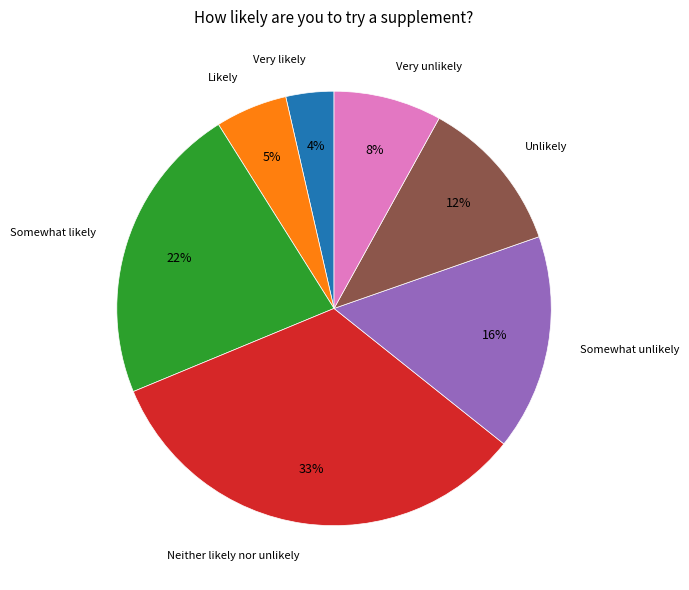

Is there any slice that represents more than half of the pie?

No